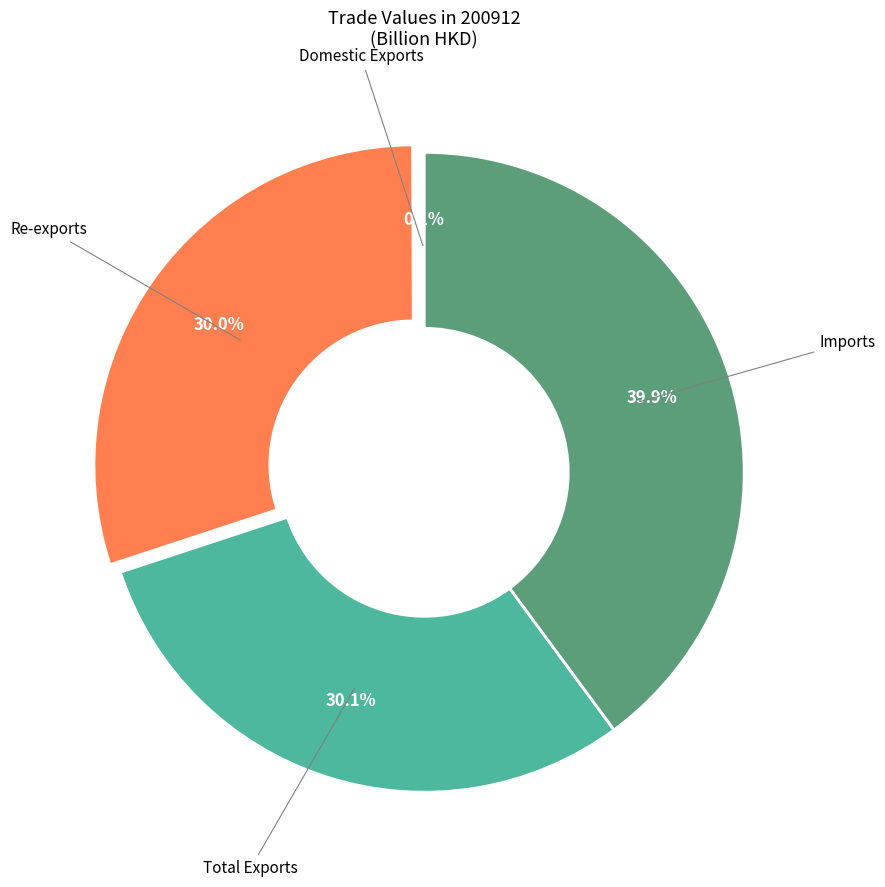

Is there any slice that represents more than half of the pie?

No